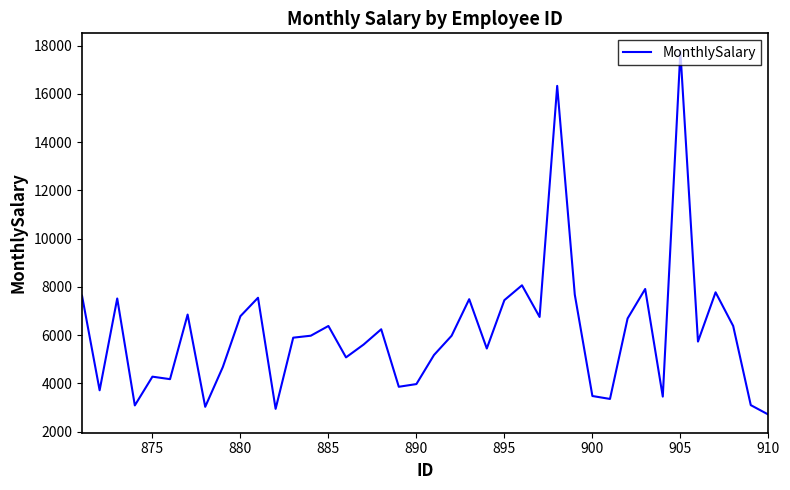

What is the difference between the maximum and minimum values?

15047.3